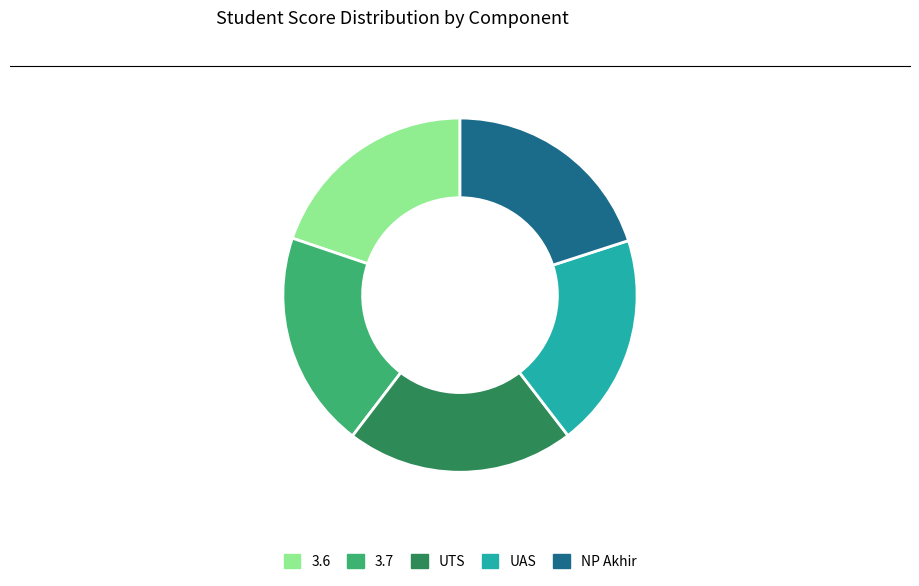

Is it true that UTS is 21% of the pie?

True